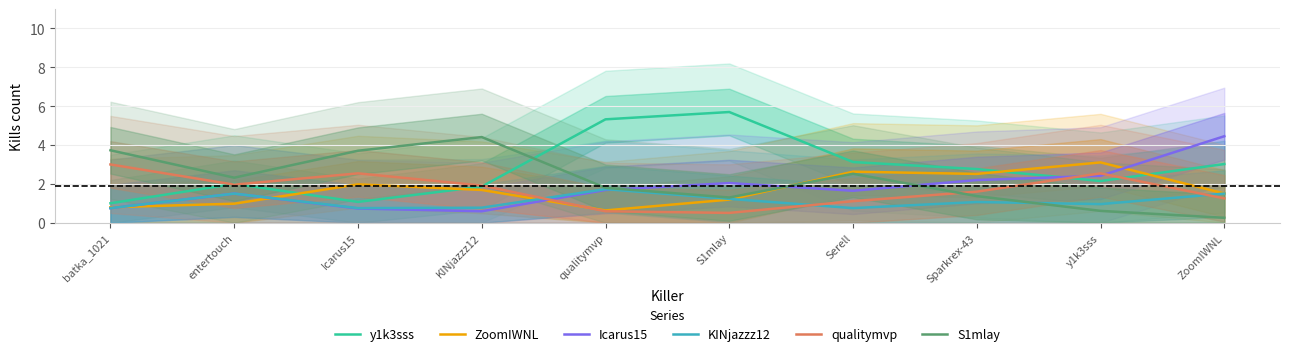

True or false: y1k3sss has more than 2 interior local peaks.

False